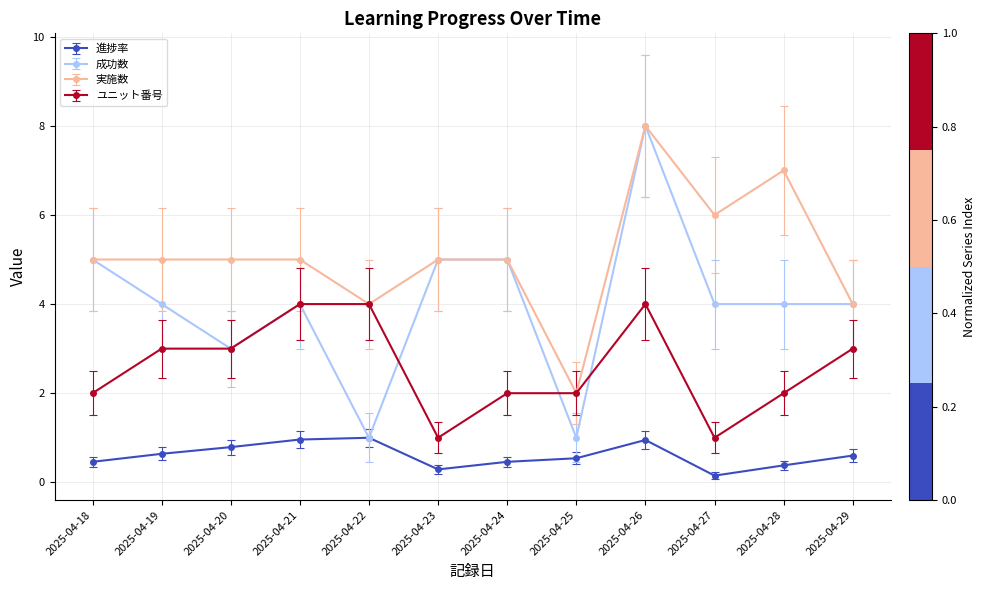

Which series has the largest total across all categories?

実施数